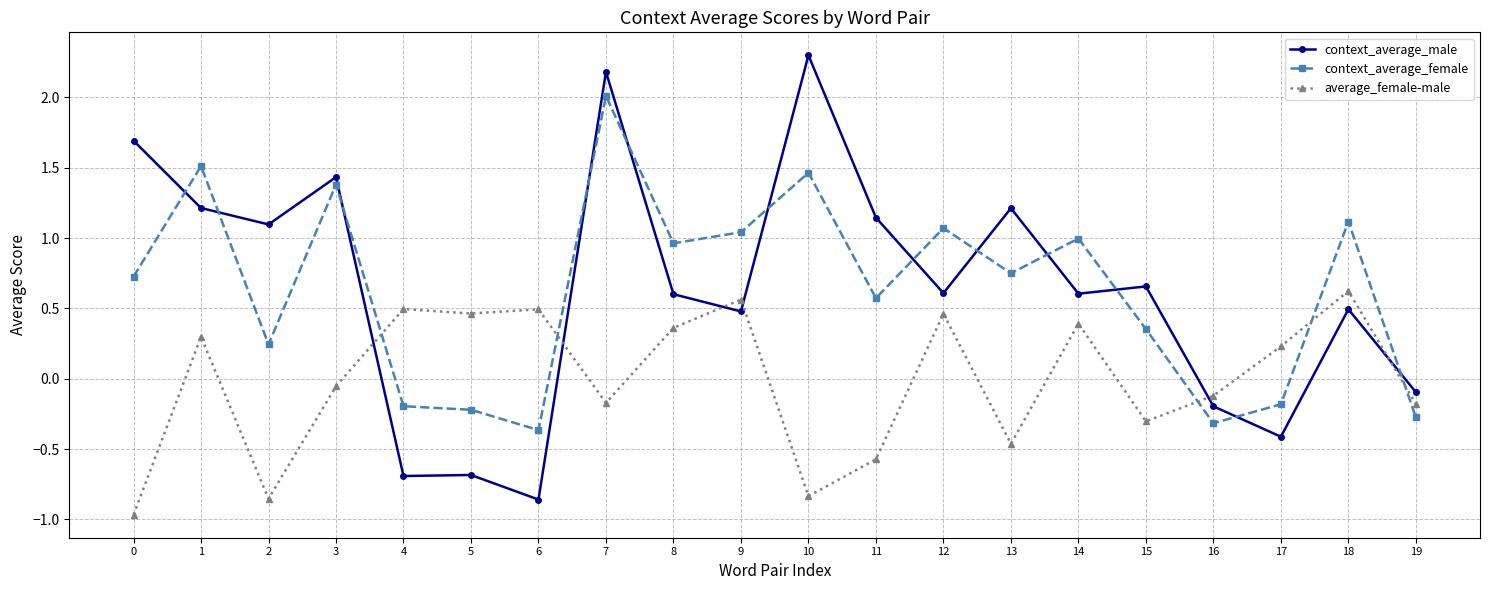

True or false: context_average_female has a value of 0.3 at 18.

False